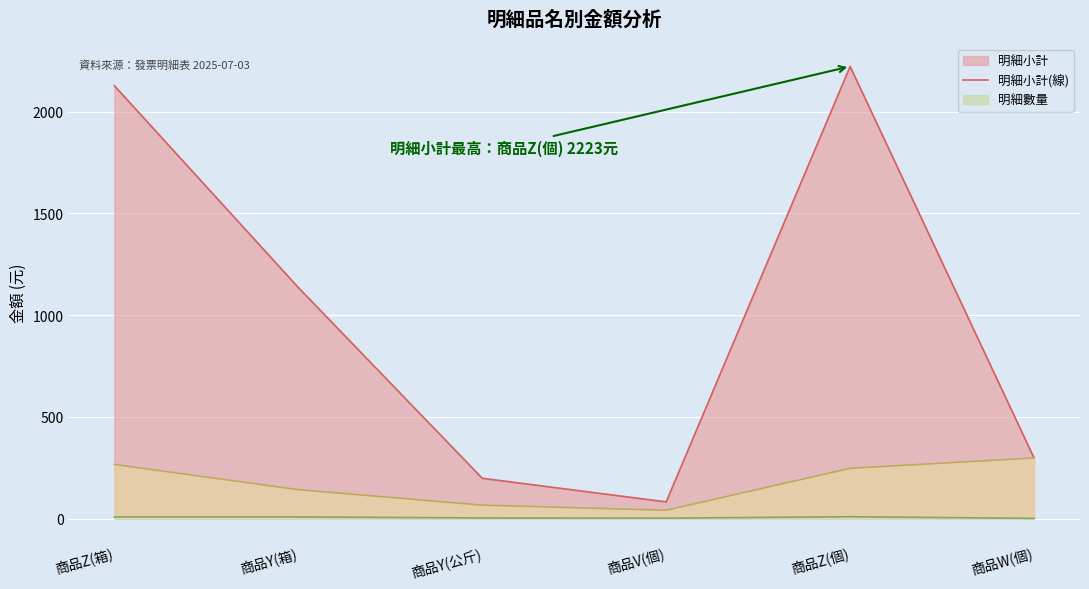

Which category has the highest value across all series?

商品Z(個)